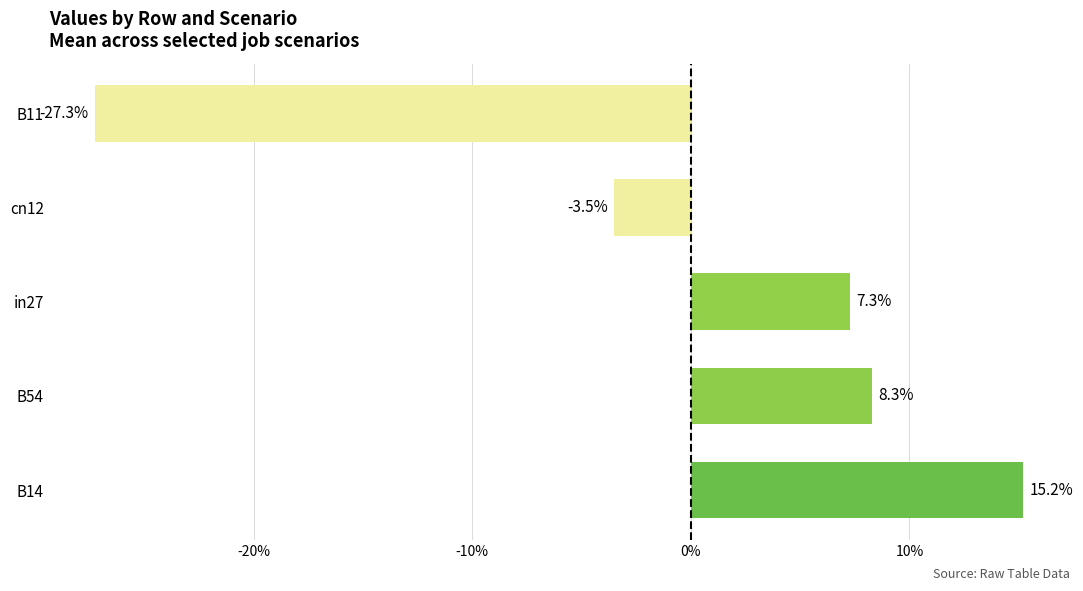

Are the bars grouped side by side (vs. stacked)?

No